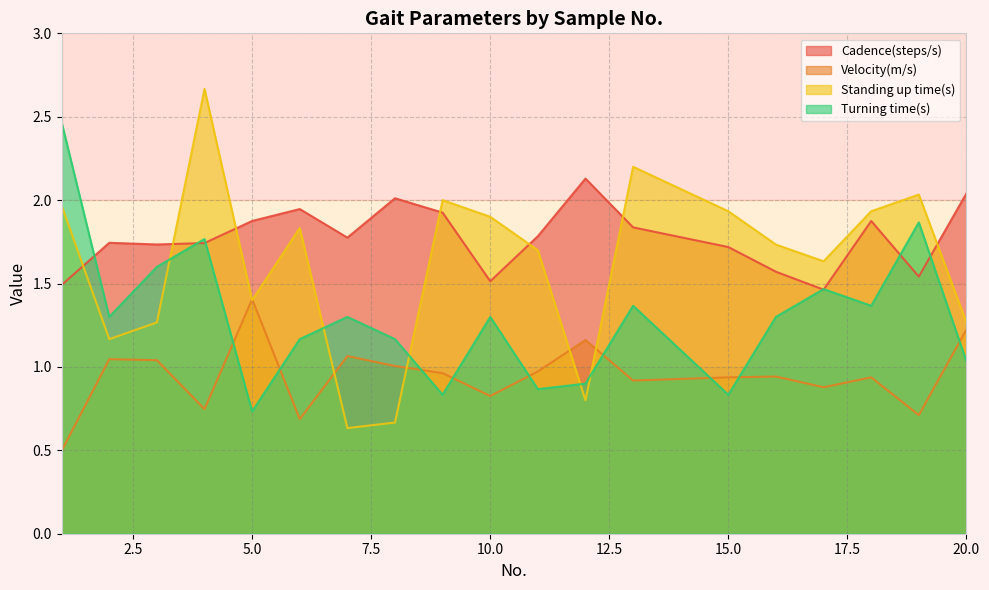

True or false: Cadence(steps/s) and Velocity(m/s) intersect in this chart.

False